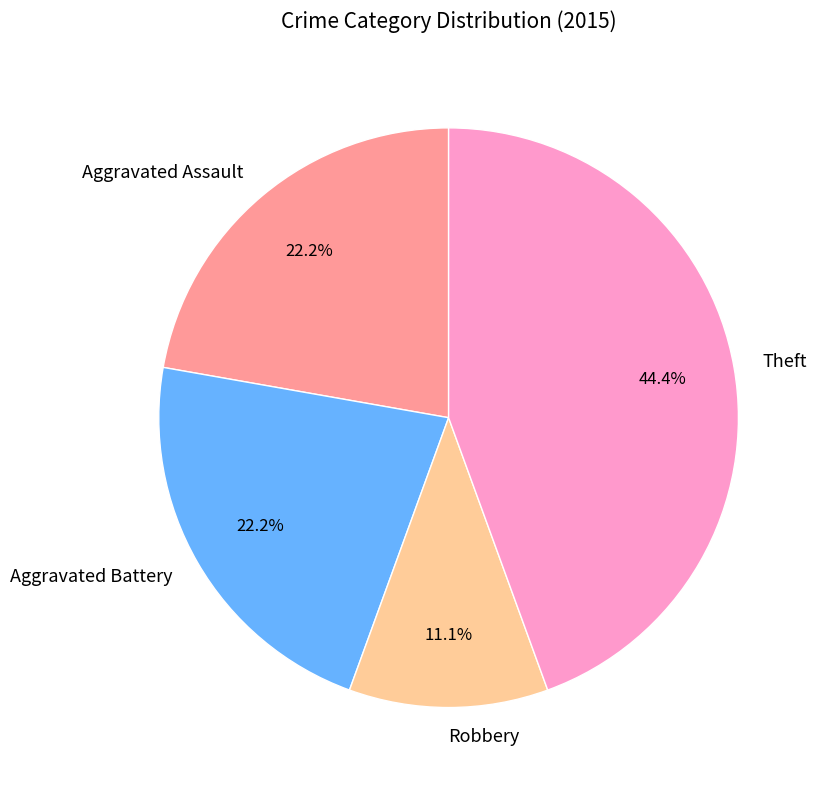

How much of the chart is everything except Aggravated Assault?

77.8%